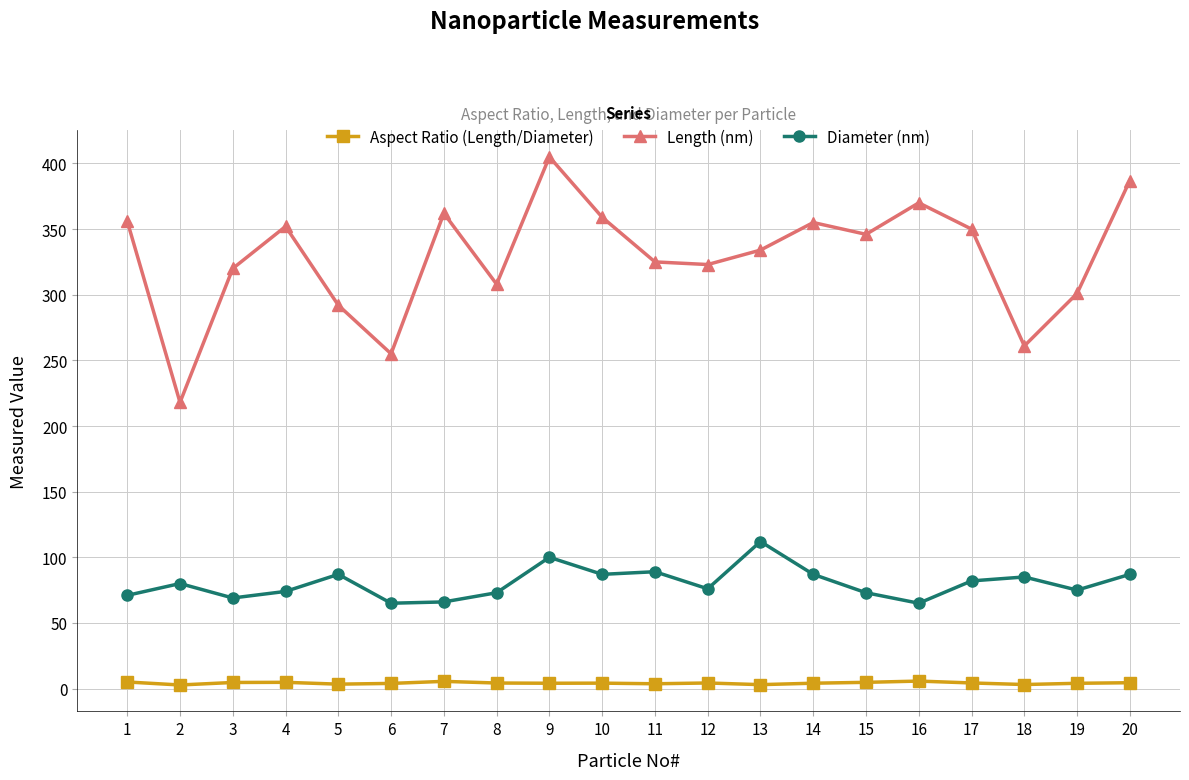

True or false: Diameter (nm) and Length (nm) intersect in this chart.

False